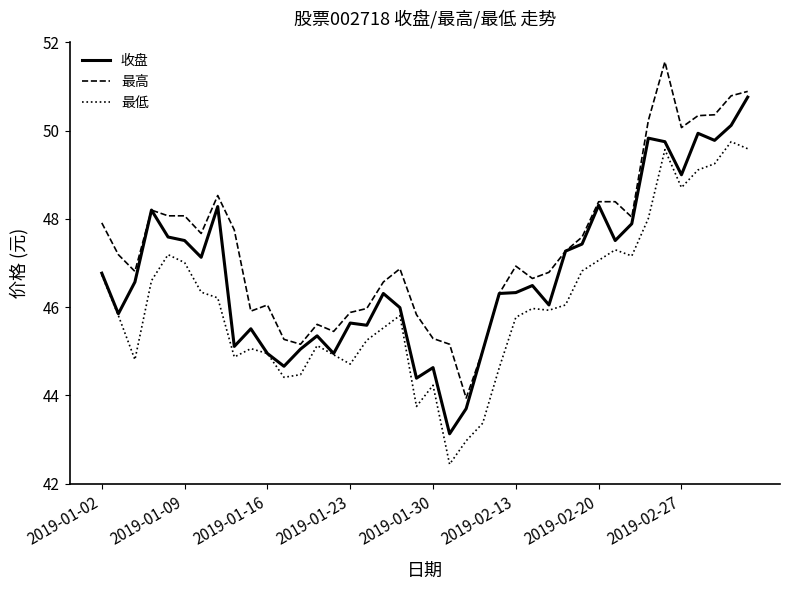

Which series has the largest total across all categories?

最高